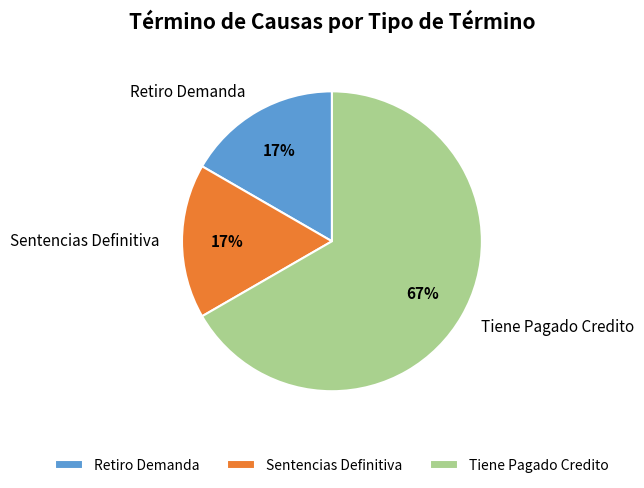

What percentage is the Sentencias Definitiva slice, to the nearest percent?

17%